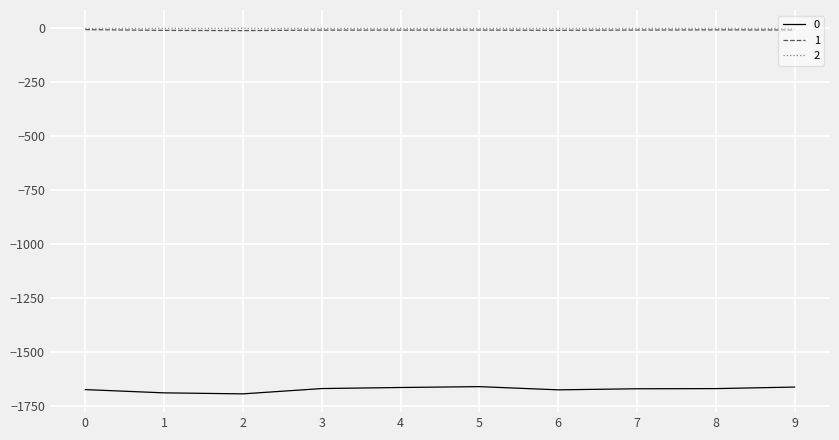

How many values in the 0 series exceed -1670?

3